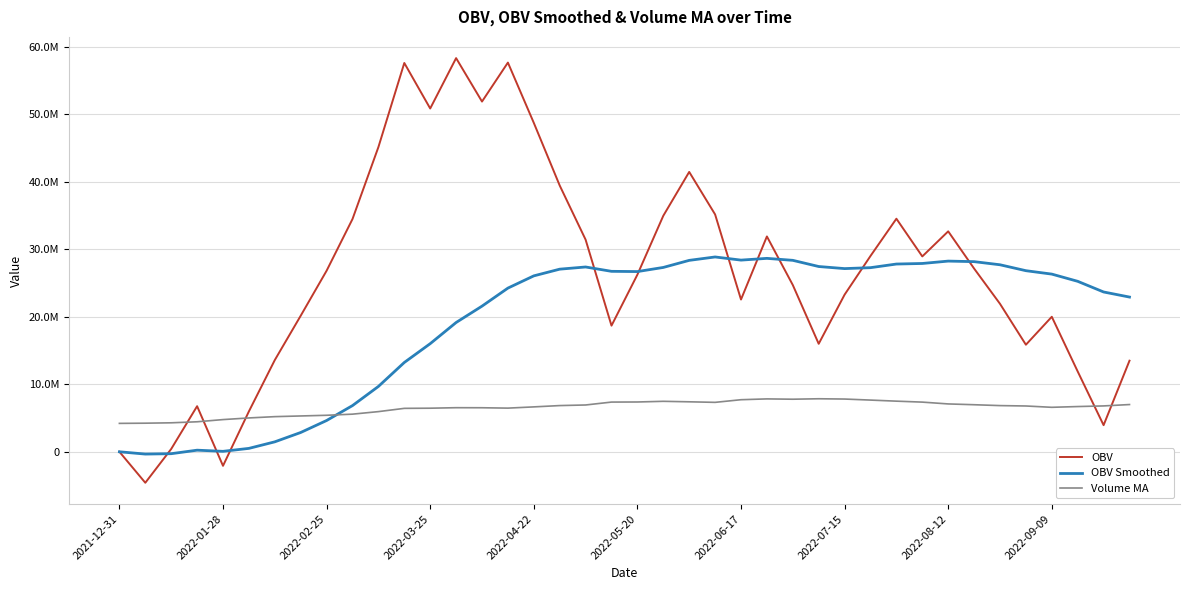

What are all the series names shown in the legend?

OBV, OBV Smoothed, Volume MA